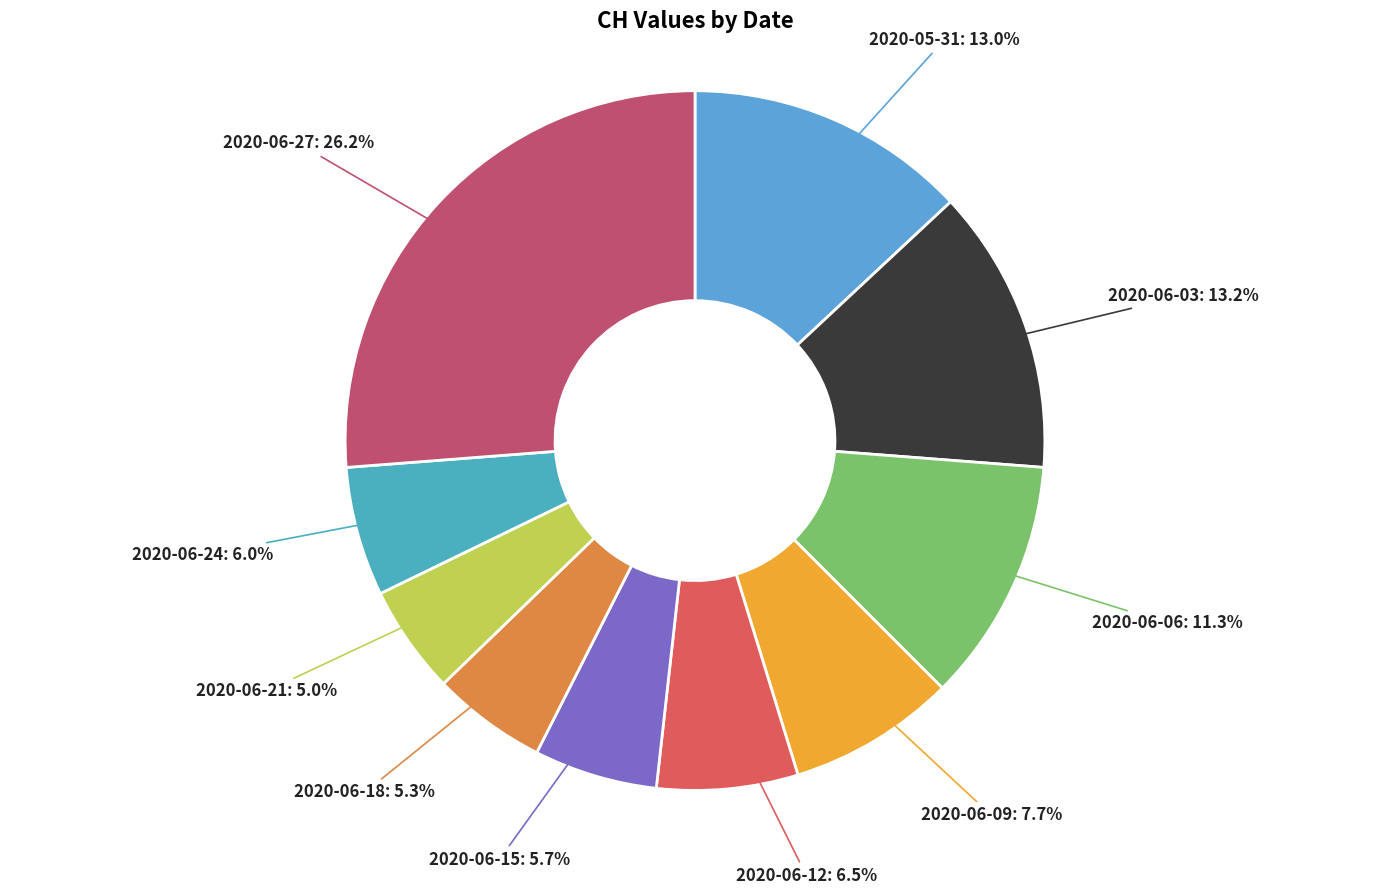

Which category has the biggest portion of the pie?

2020-06-27